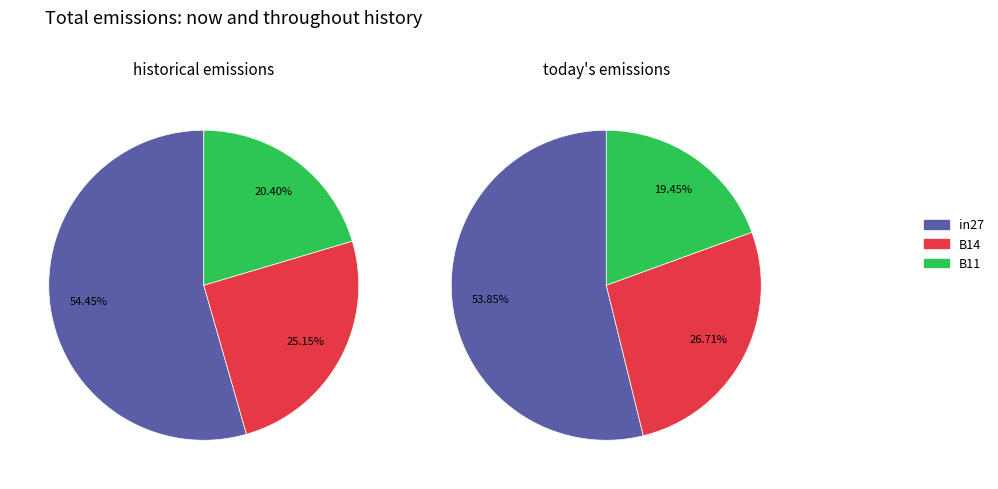

To the nearest percent, what is the average slice percentage?

33%